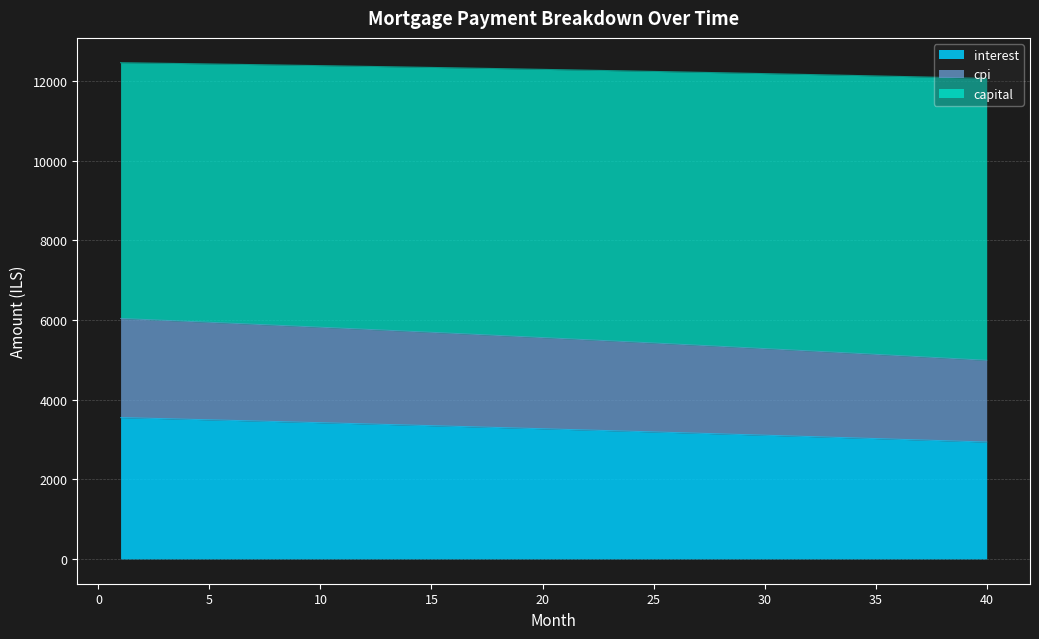

Does the chart have visible grid lines?

Yes